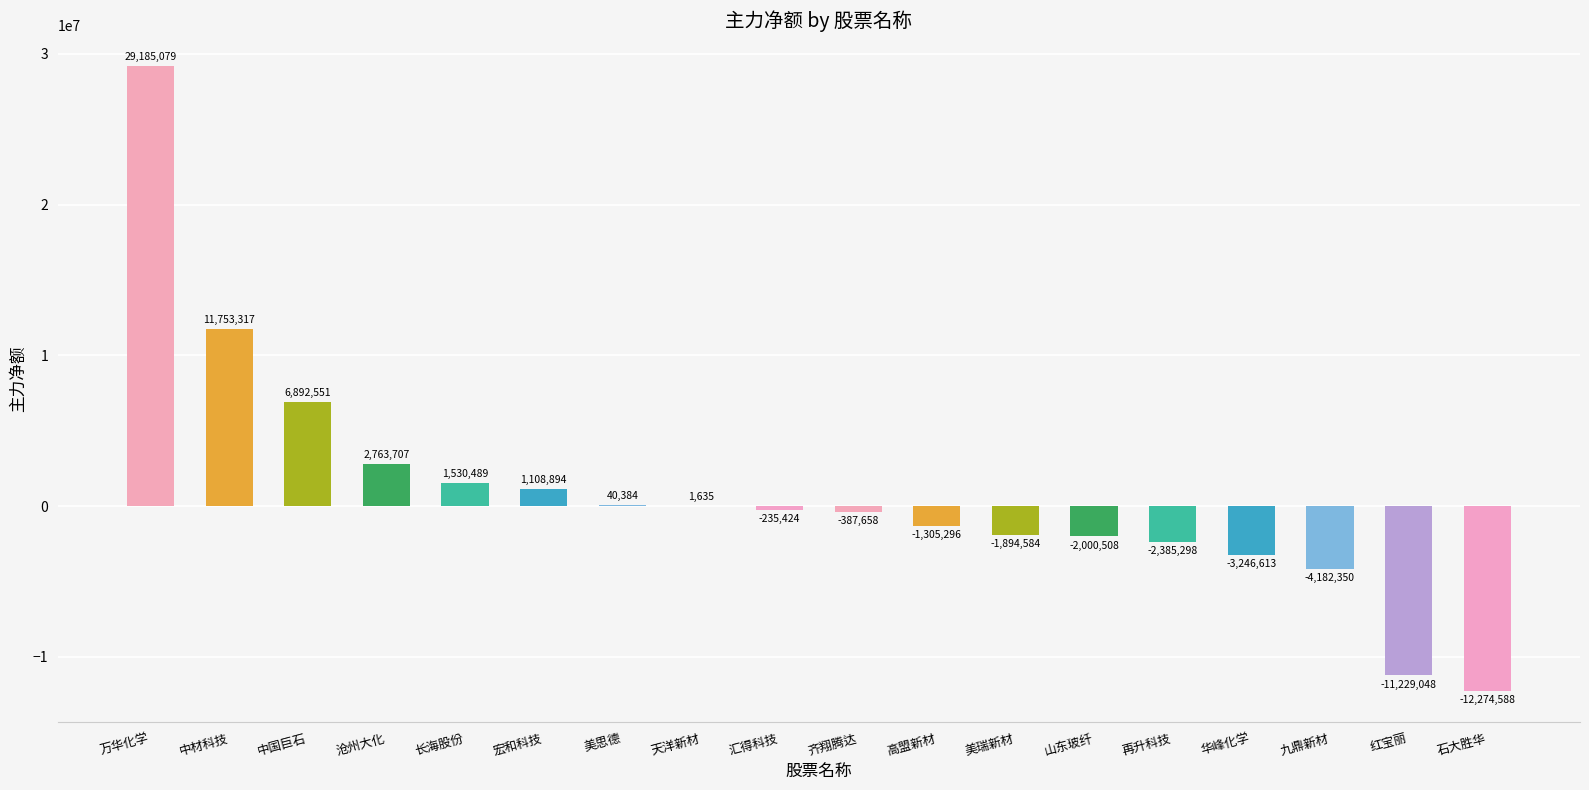

What is the ratio of the value at 万华化学 to the value at 宏和科技?

26.3